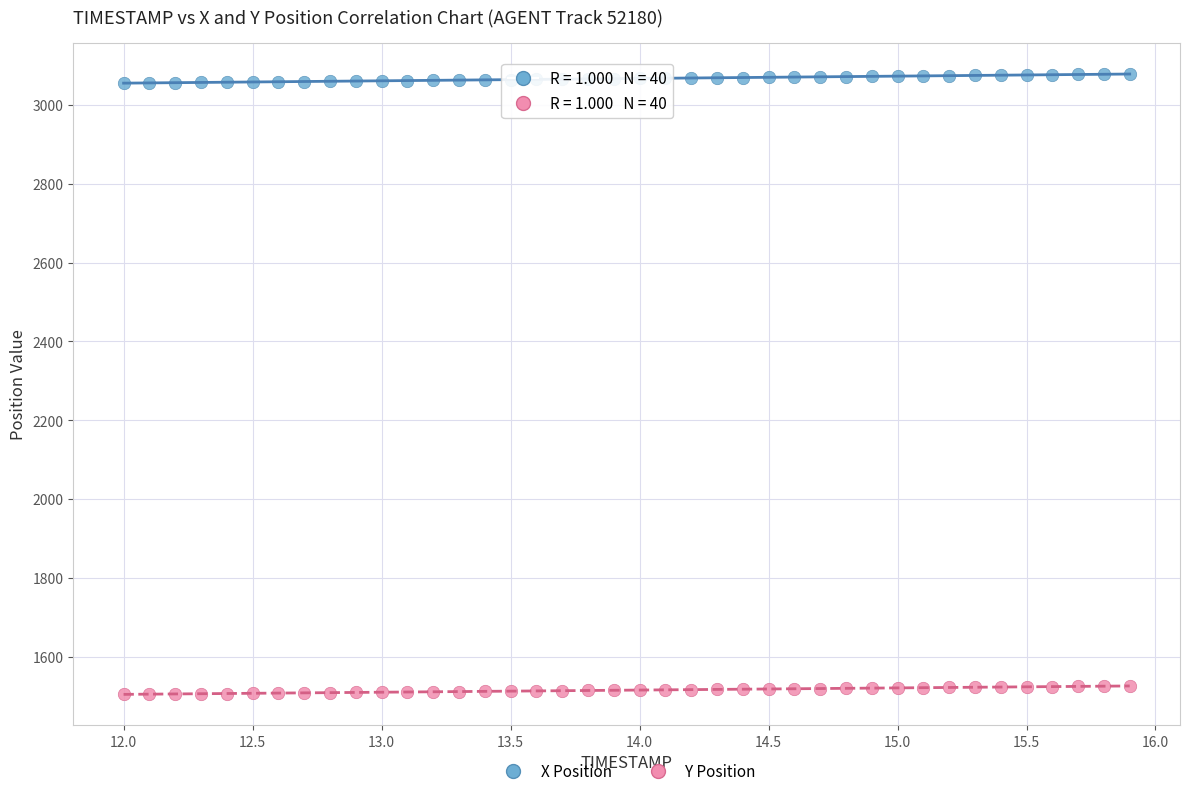

What are all the series names shown in the legend?

X Position, Y Position